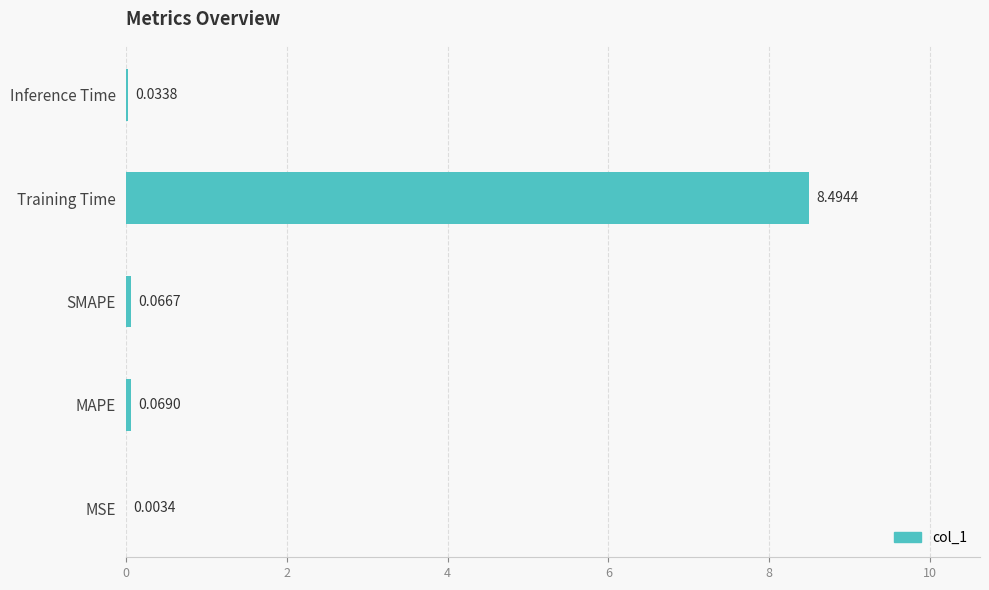

Which category has the highest value across all series?

Training Time